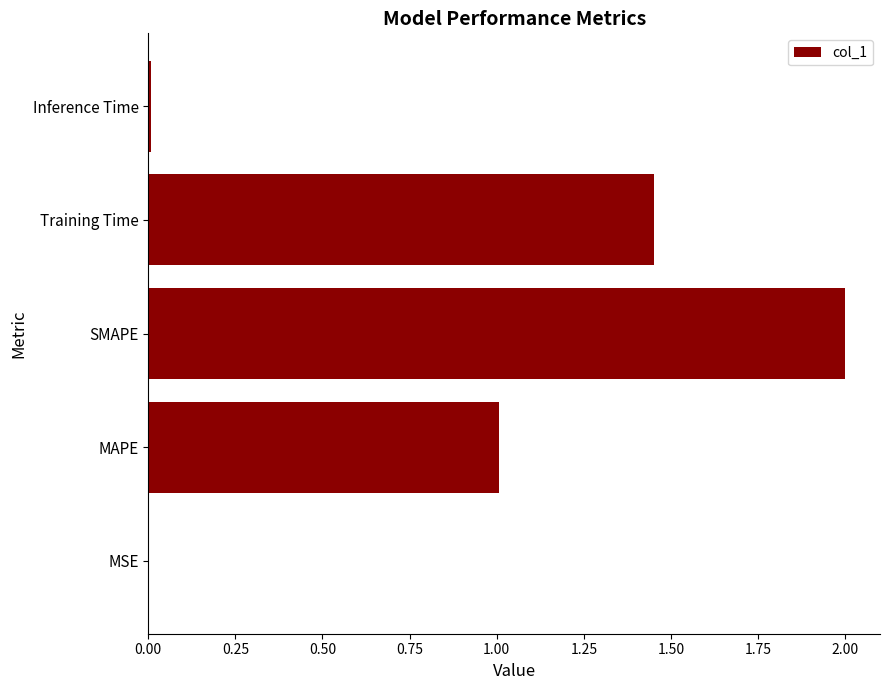

What is the change in value from MAPE to SMAPE?

+1.0